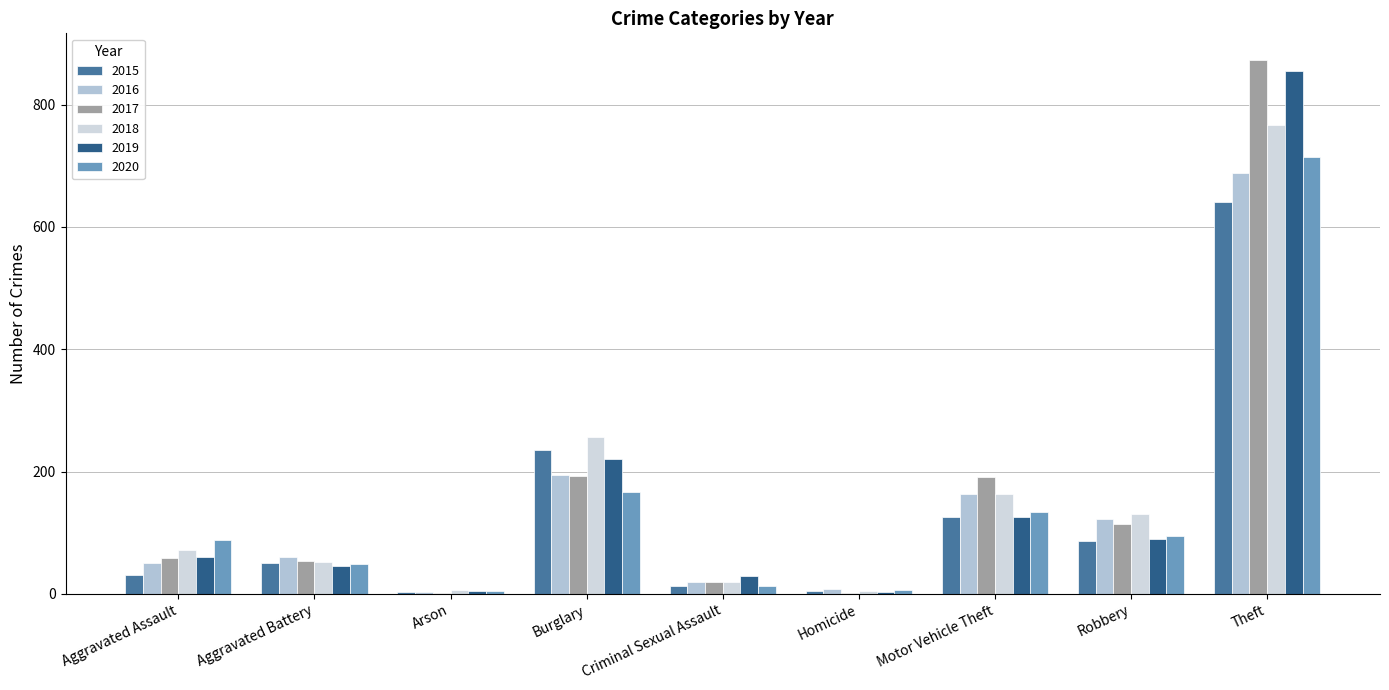

At which category does the chart reach its minimum across all series?

Arson